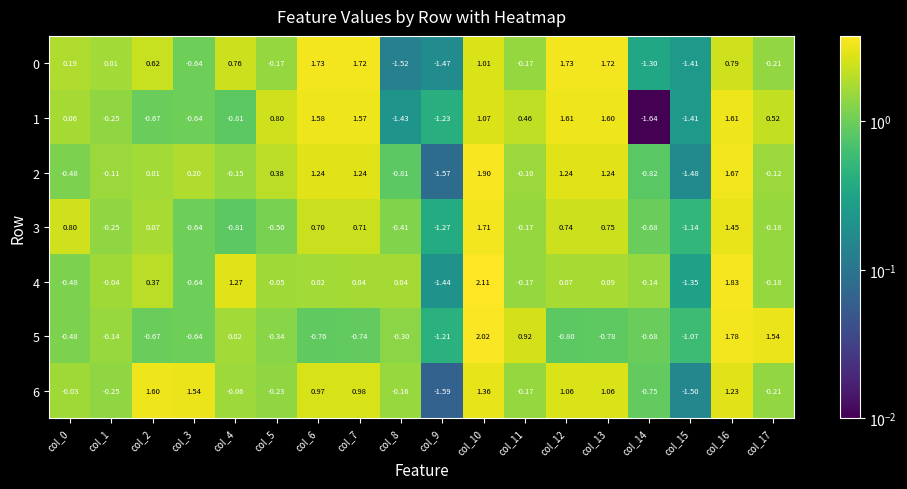

Is the value of 2 at col_2 greater than the value of 6 at col_13?

No